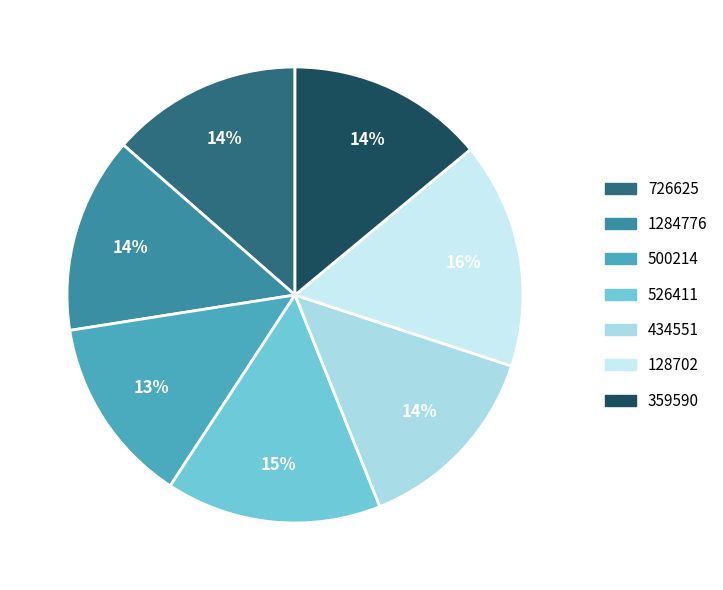

Which category has the biggest portion of the pie?

128702